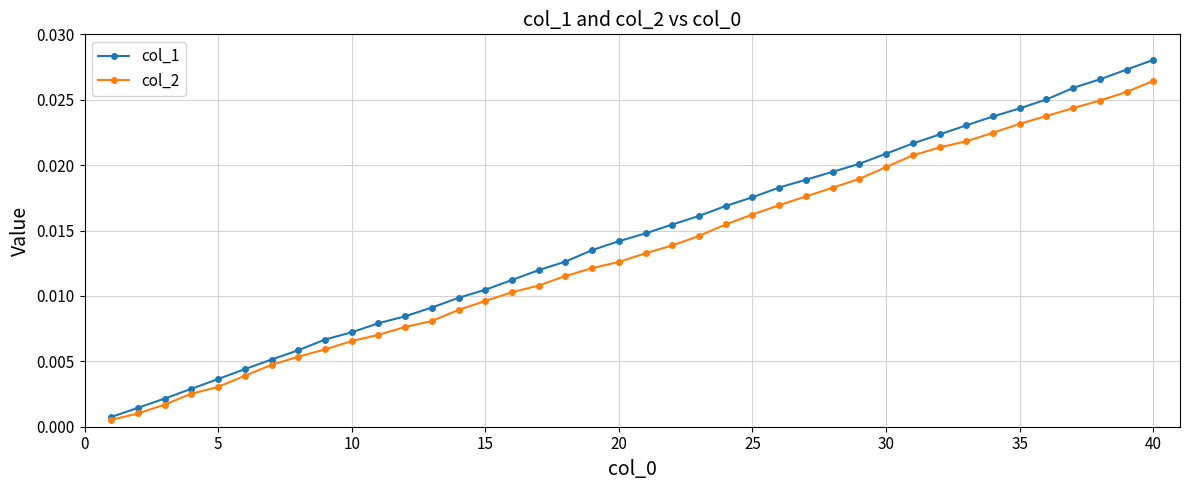

At how many categories does at least one series exceed 0?

40